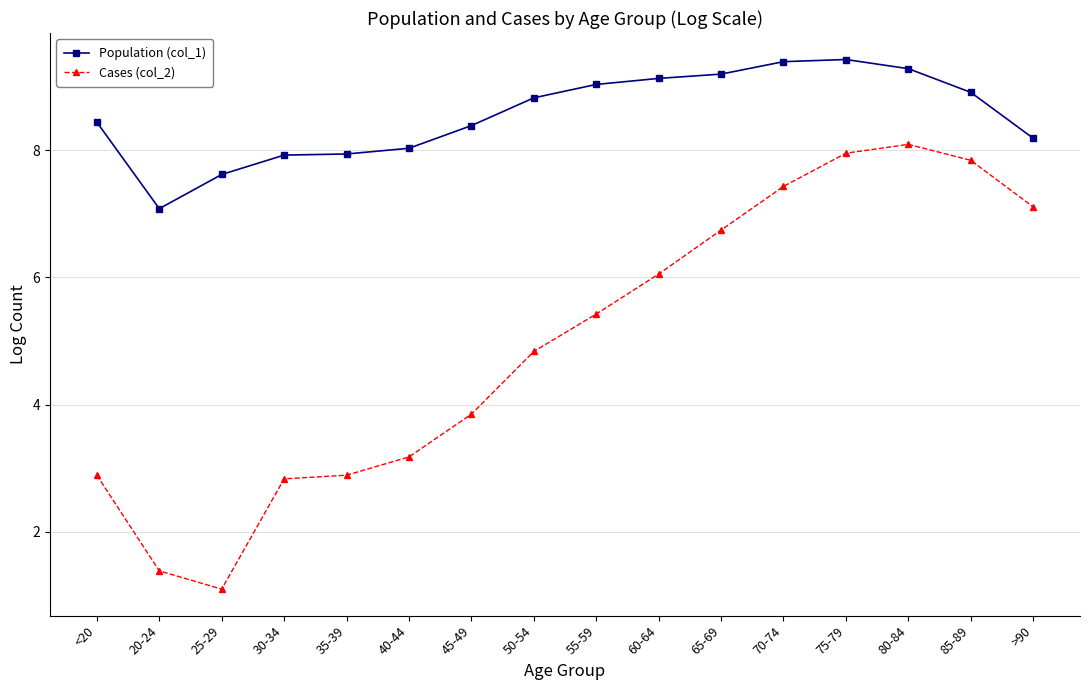

Count the number of data series in this chart.

2